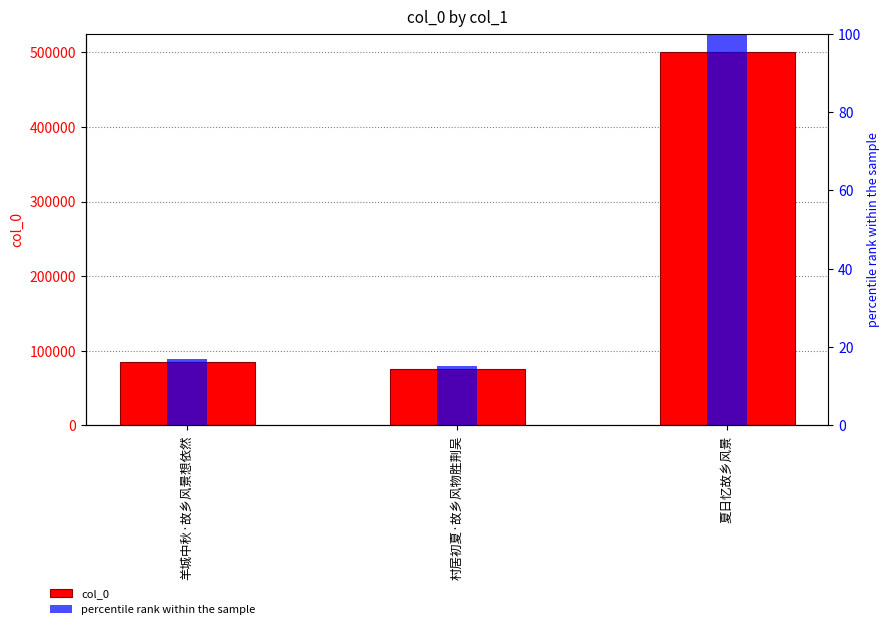

Reading left to right, what are all the values shown in this chart?

col_0: 85161.0	75981.0	499949.0
percentile rank within the sample: 17.0	15.2	100.0